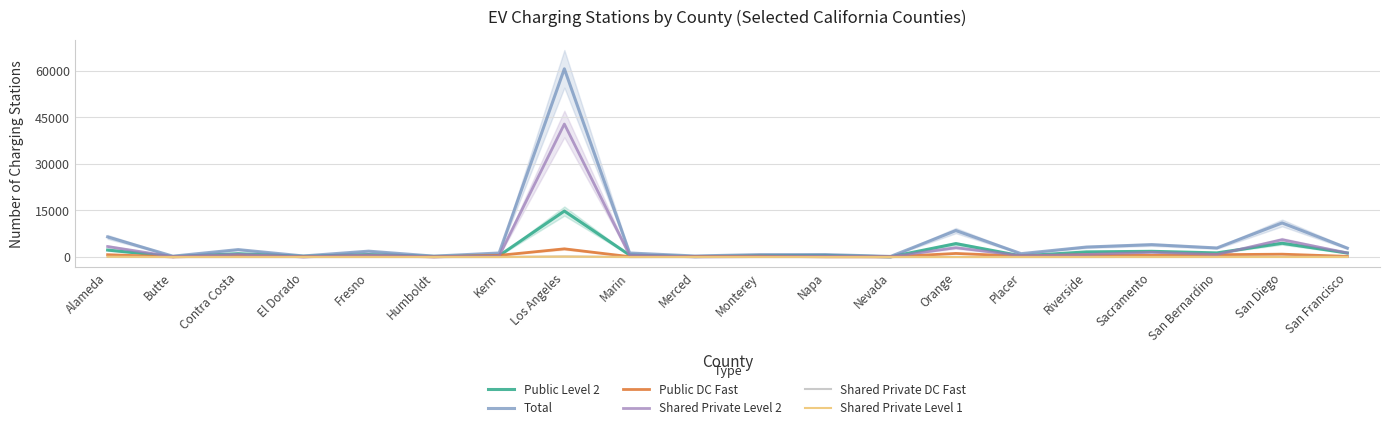

Is the value of Shared Private DC Fast at Placer greater than the value of Public DC Fast at Orange?

No